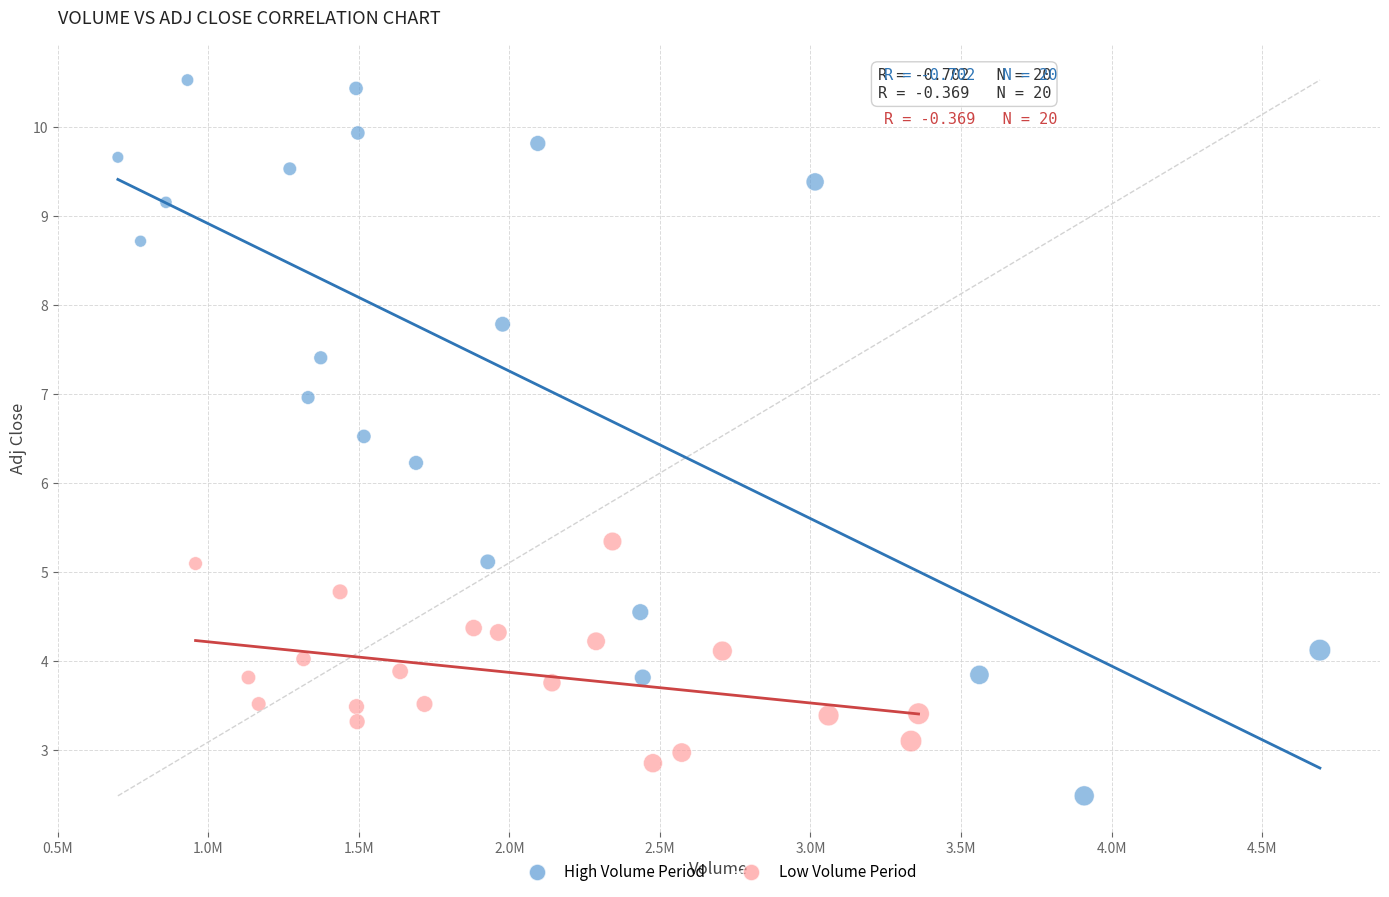

Which series contains the highest Y value?

High Volume Period